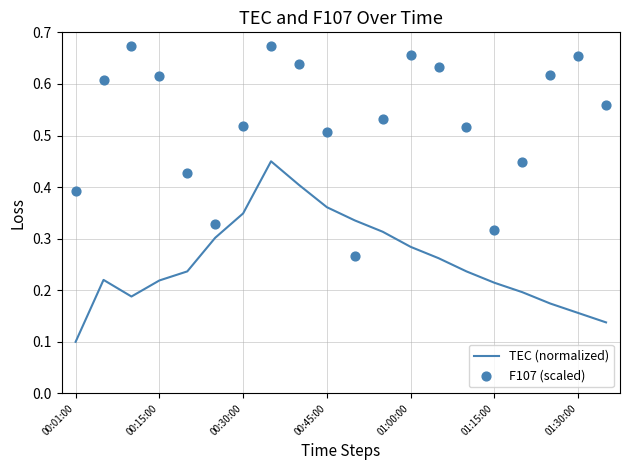

Is it true that TEC (normalized) equals 0.5 at 01:00:00?

False